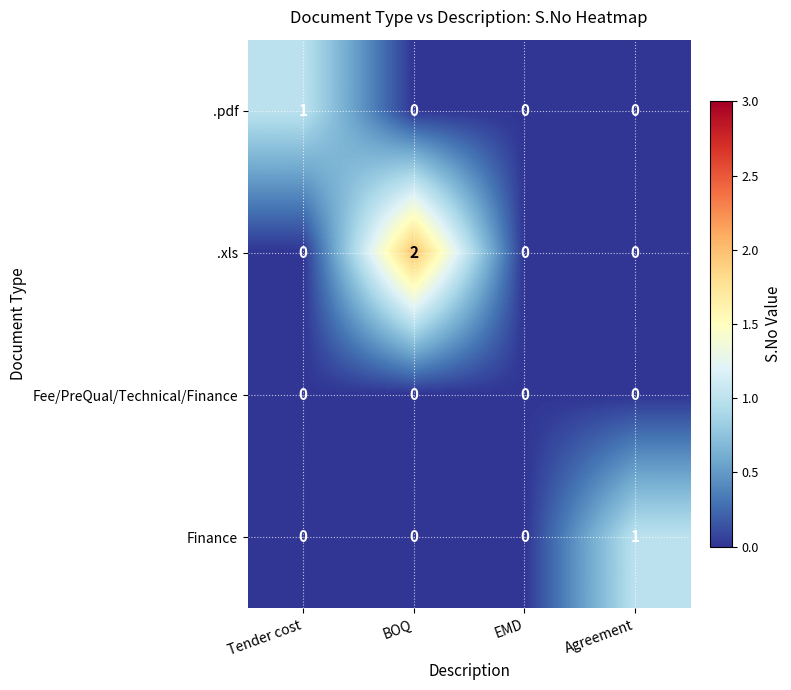

True or false: Fee/PreQual/Technical/Finance has a value of 0 at BOQ.

True